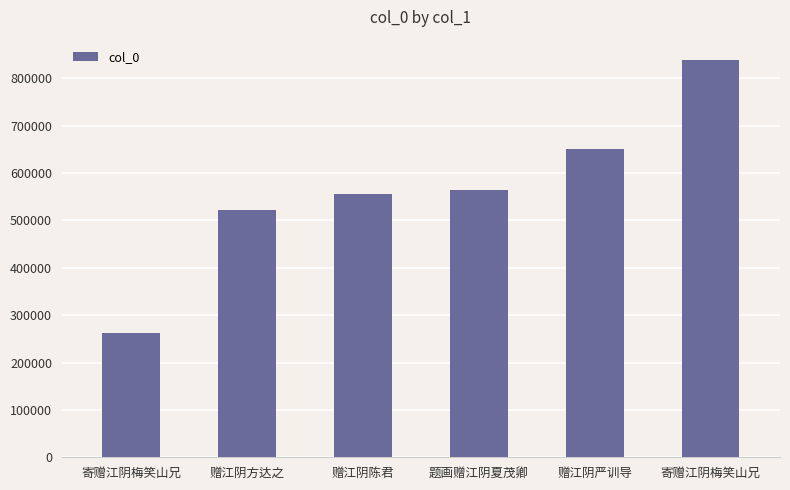

What is the sum of the values at 赠江阴方达之 and 寄赠江阴梅笑山兄?

784033